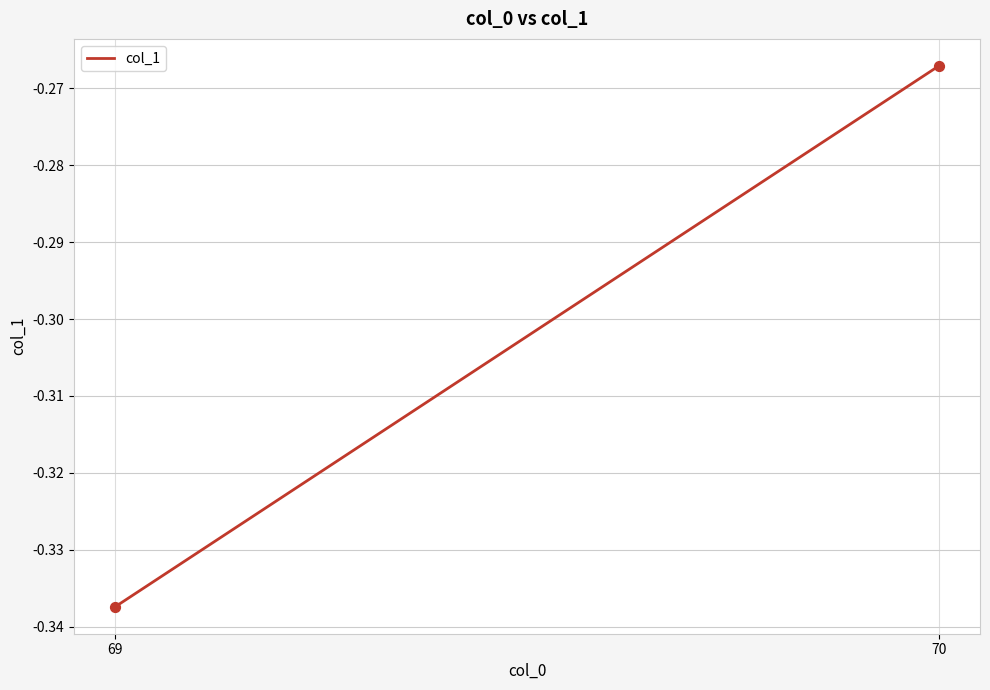

What is the average X value?

69.5